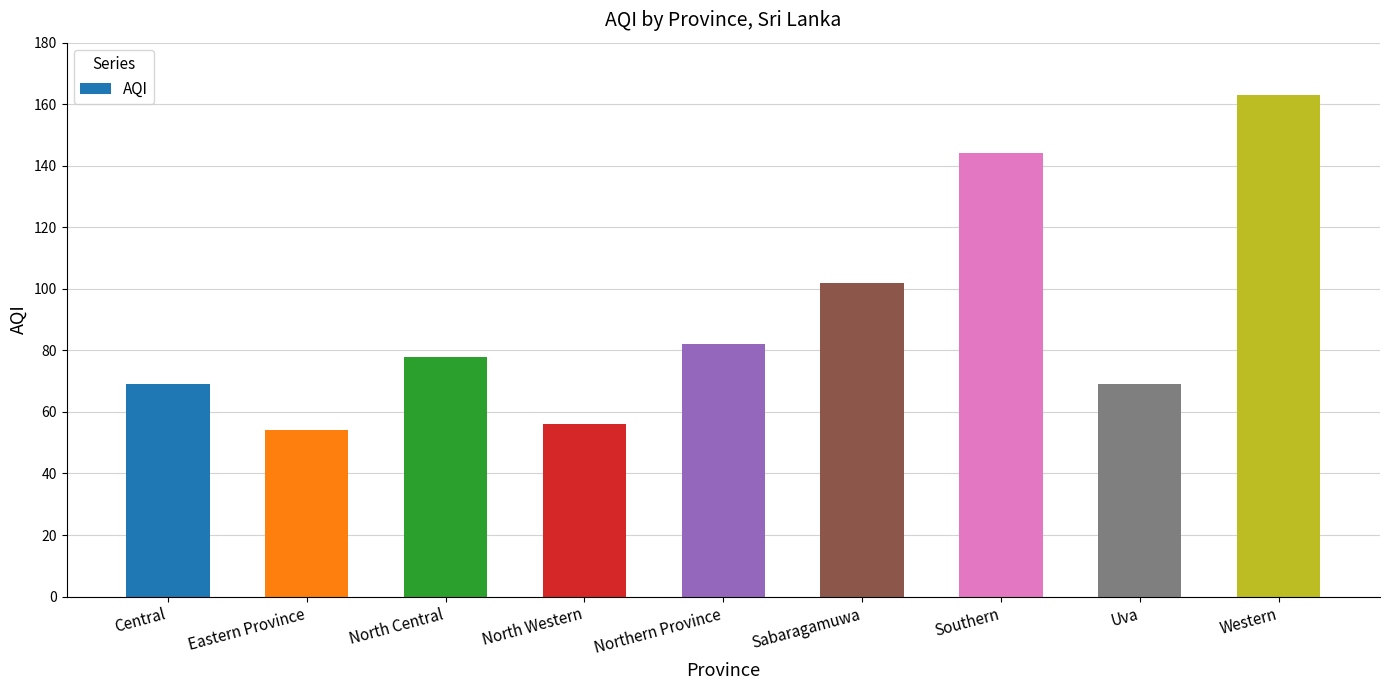

The chart shows a value of 146 at Northern Province. True or false?

False